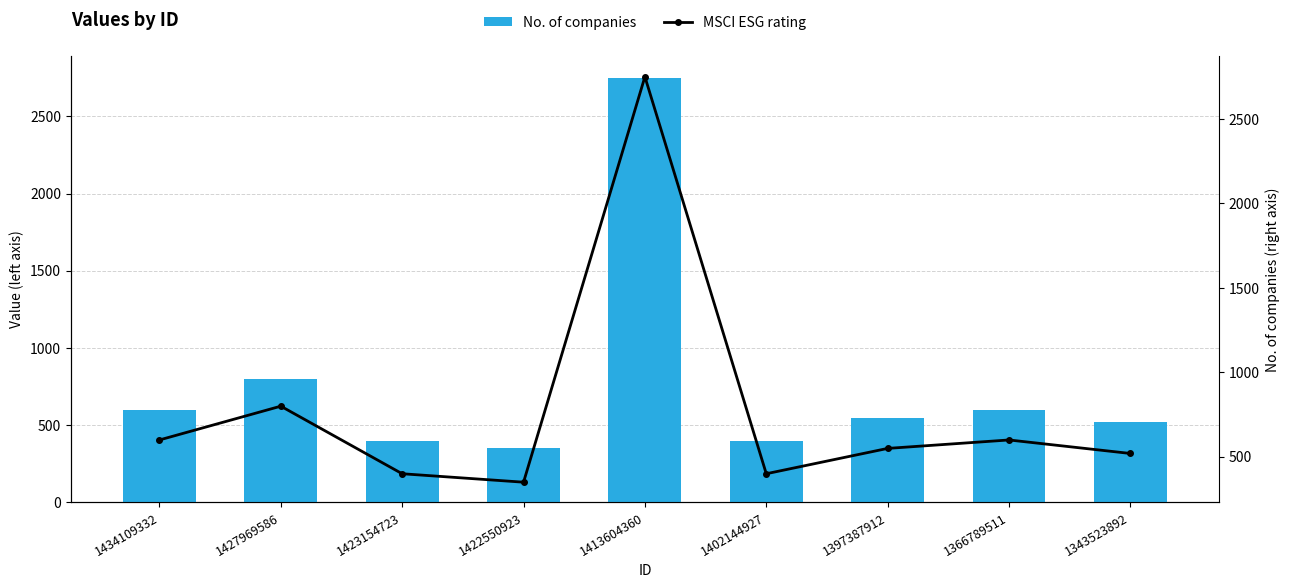

Which series has the widest spread of values?

No. of companies